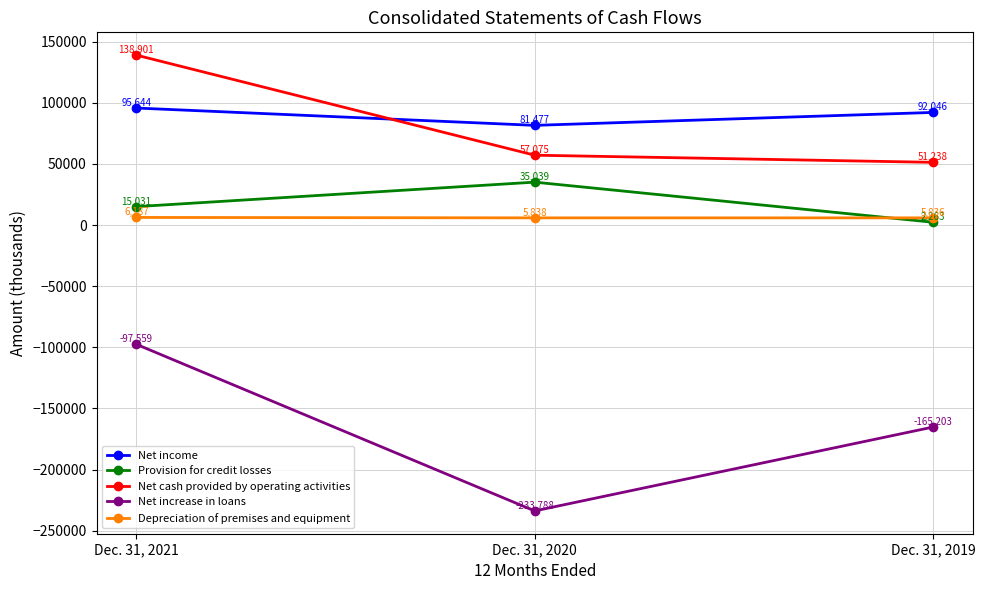

How many values in the Provision for credit losses series are below 15031?

1